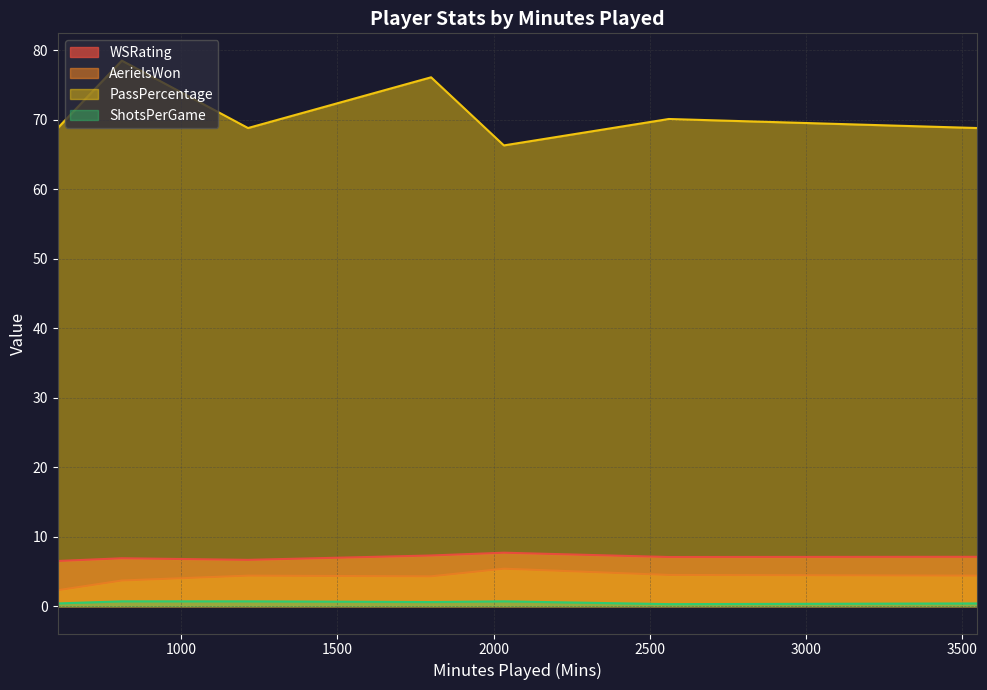

What are all the series names shown in the legend?

WSRating, AerielsWon, PassPercentage, ShotsPerGame